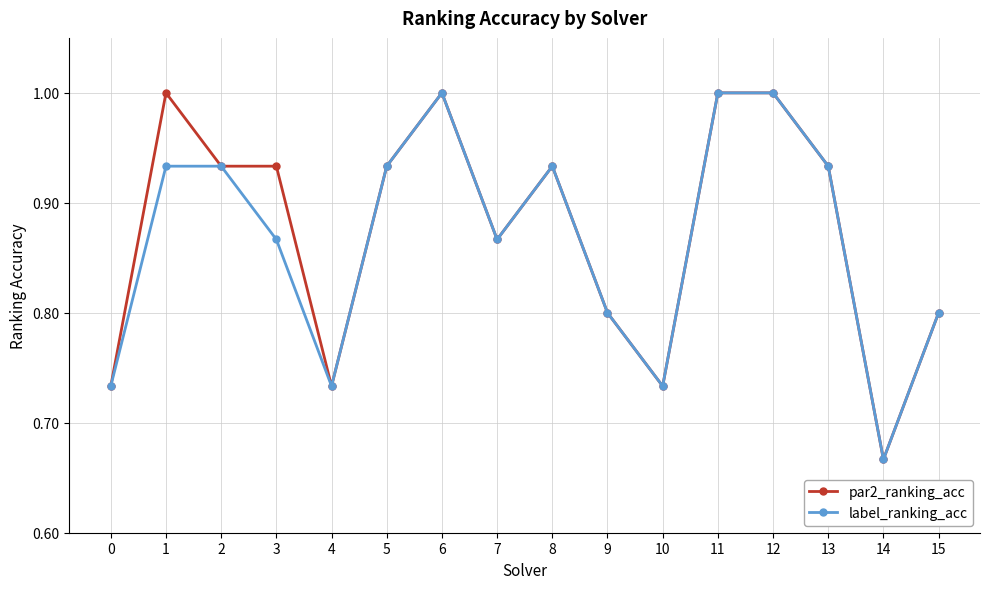

Where is par2_ranking_acc nearest to the value 0?

14